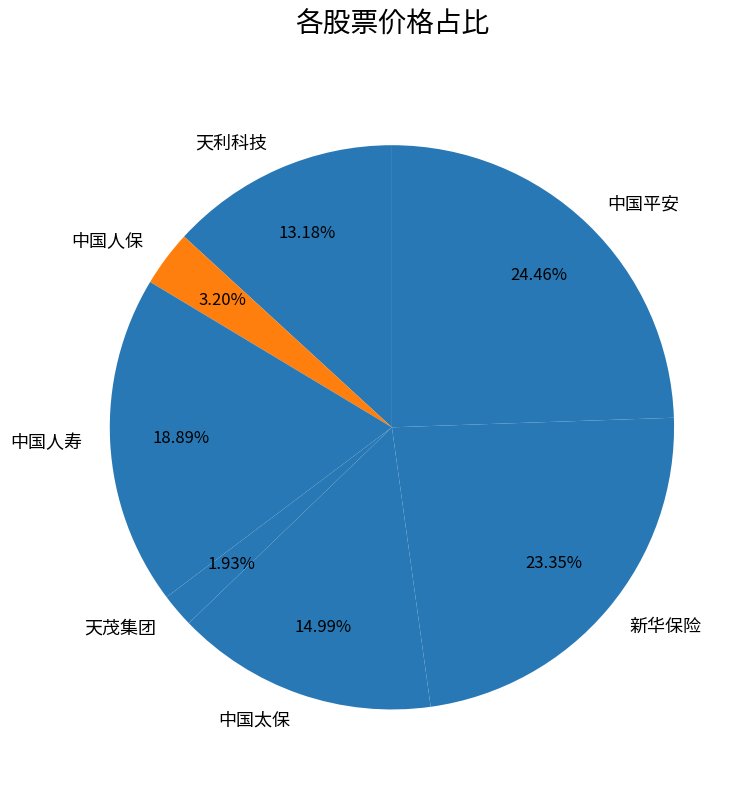

To the nearest percent, what is the difference between the largest and smallest slice percentages?

23%